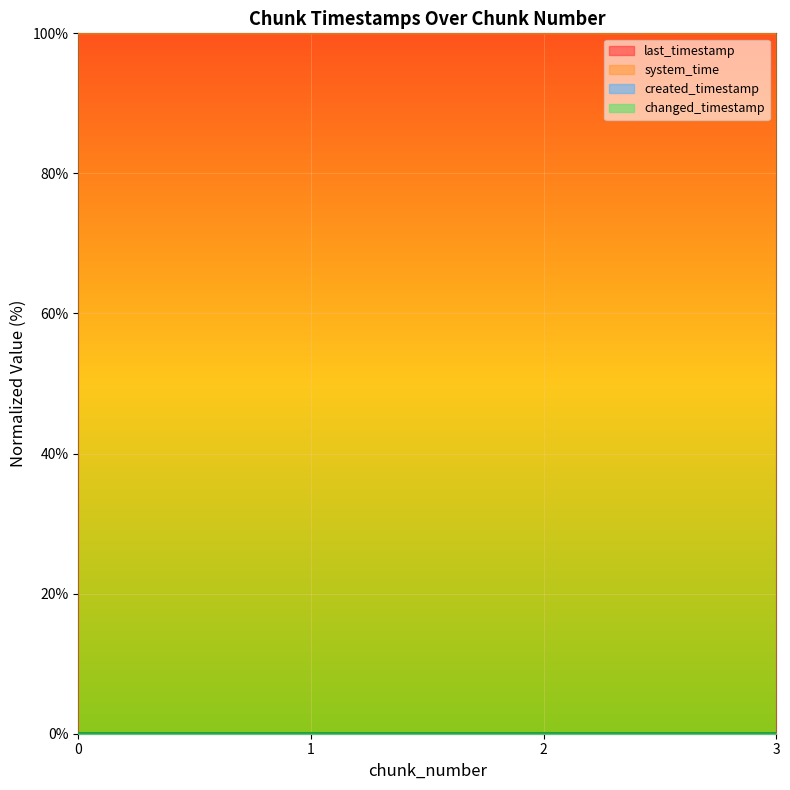

Which series changed the most between 0 and 2?

last_timestamp